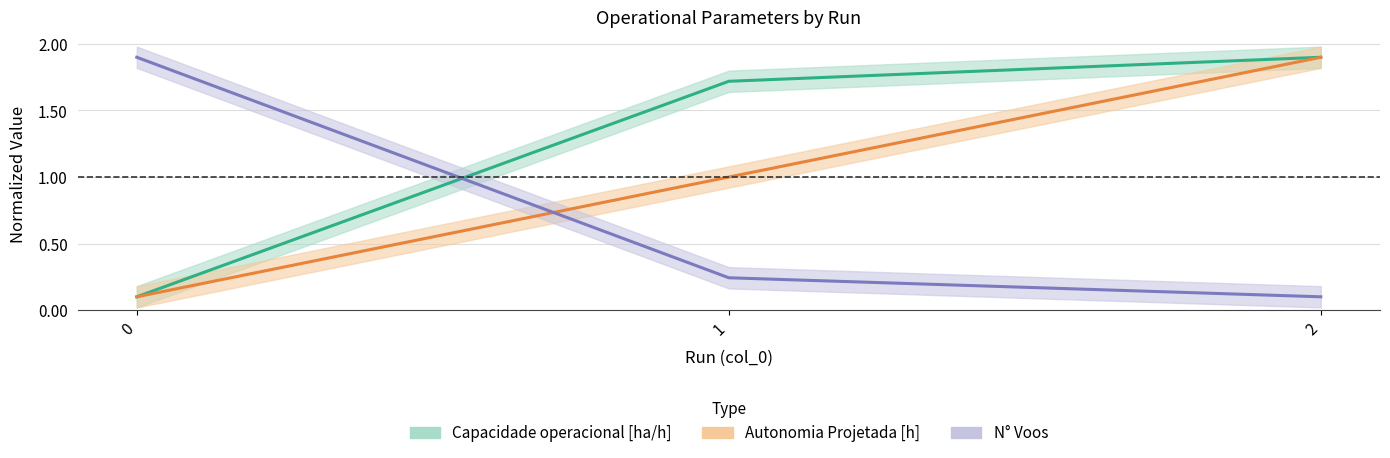

The value of Autonomia Projetada [h] at 2 is 3.2. True or false?

False